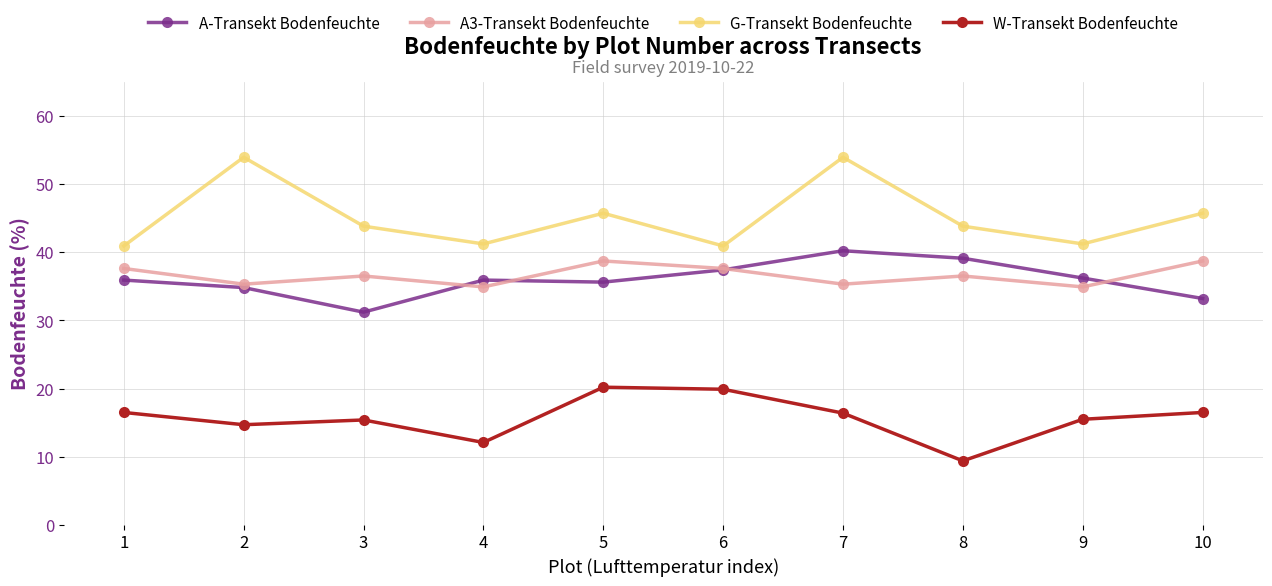

True or false: A3-Transekt Bodenfeuchte and W-Transekt Bodenfeuchte intersect in this chart.

False